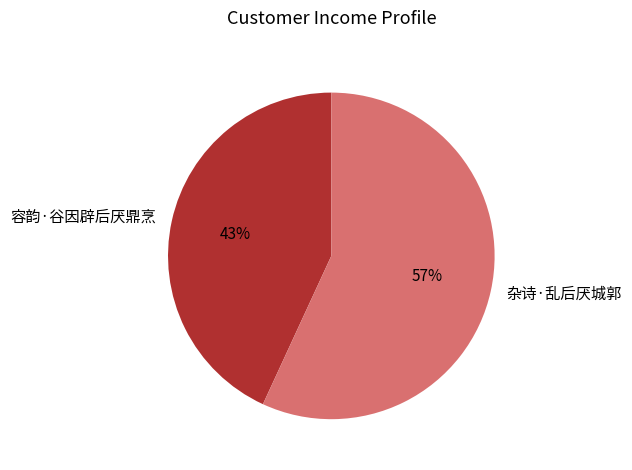

Rank the categories by value from highest to lowest.

杂诗·乱后厌城郭, 容韵·谷因辟后厌鼎烹